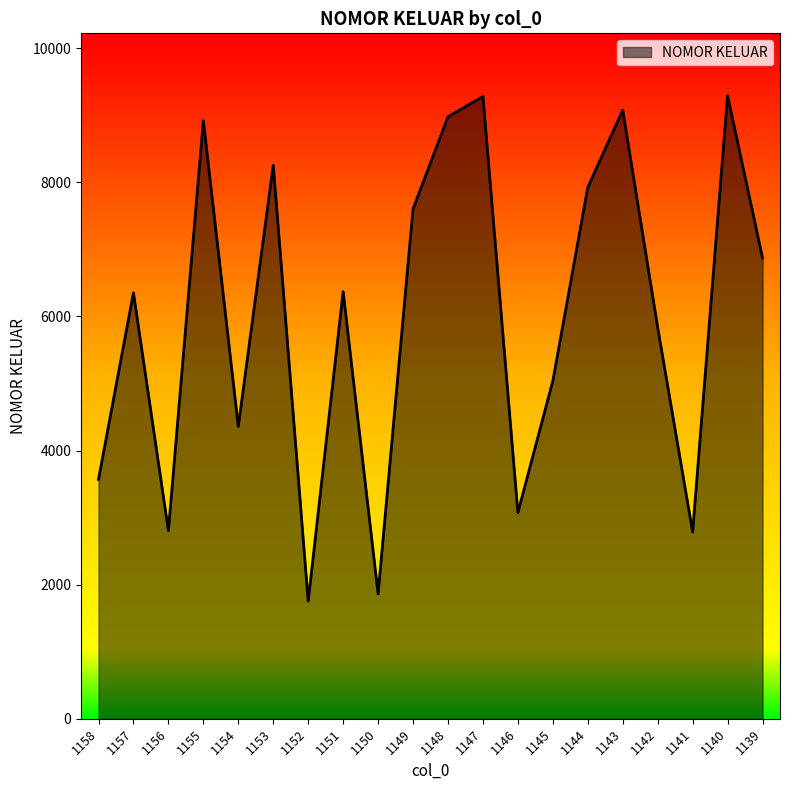

At which label does the data first exceed 6370?

1155